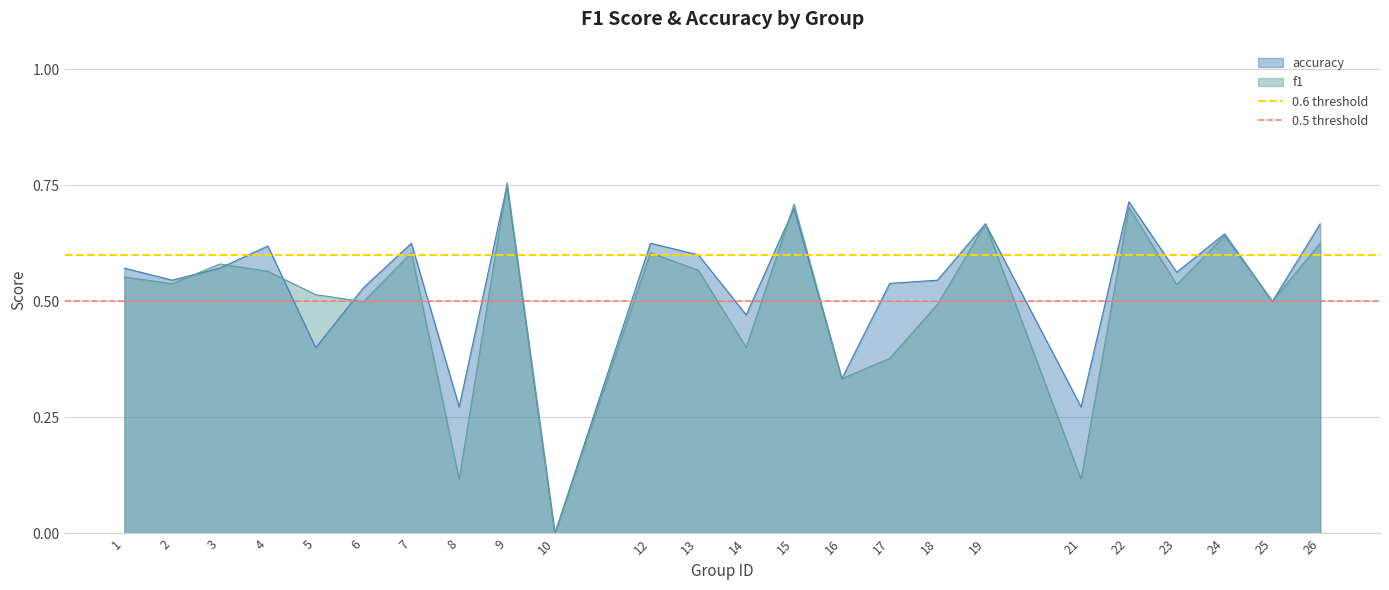

Which category has the lowest value in the accuracy series?

10